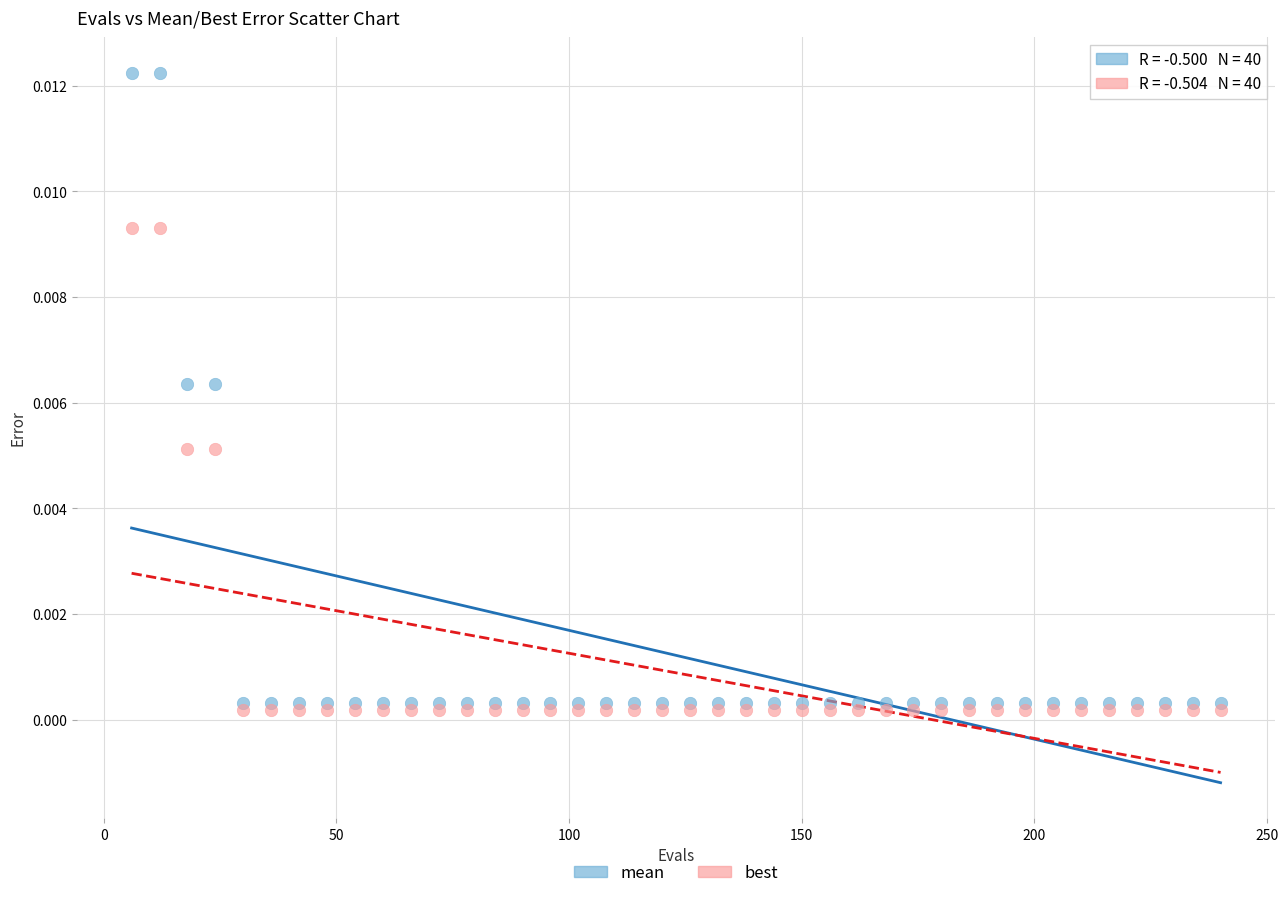

Which series has the widest spread of Y values?

mean